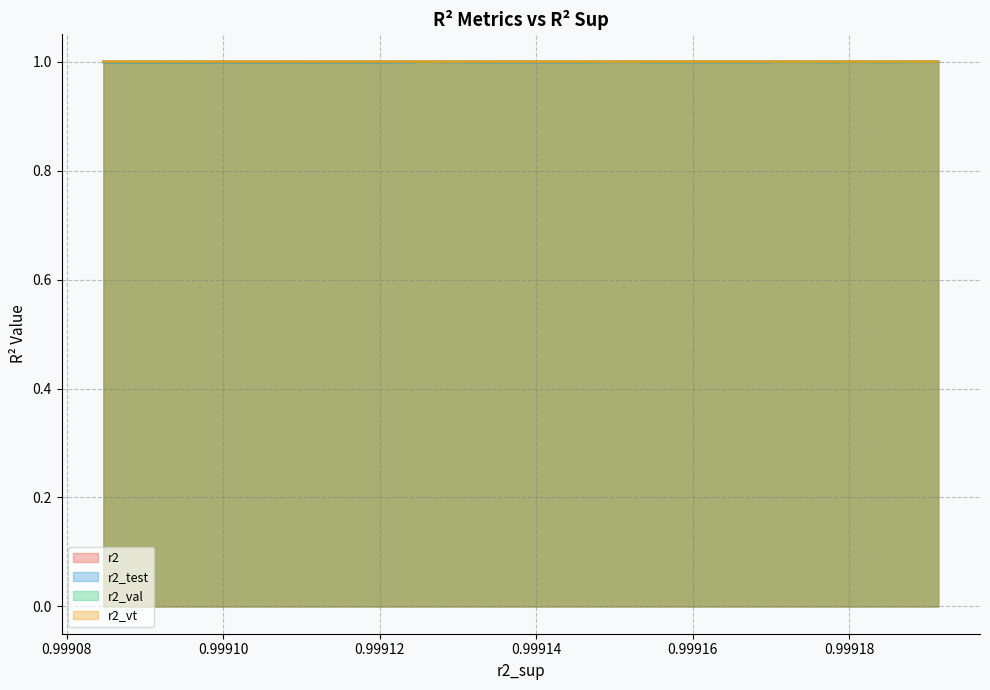

At 0.9991882664142399, list the series in order from smallest to largest.

r2_test, r2, r2_vt, r2_val